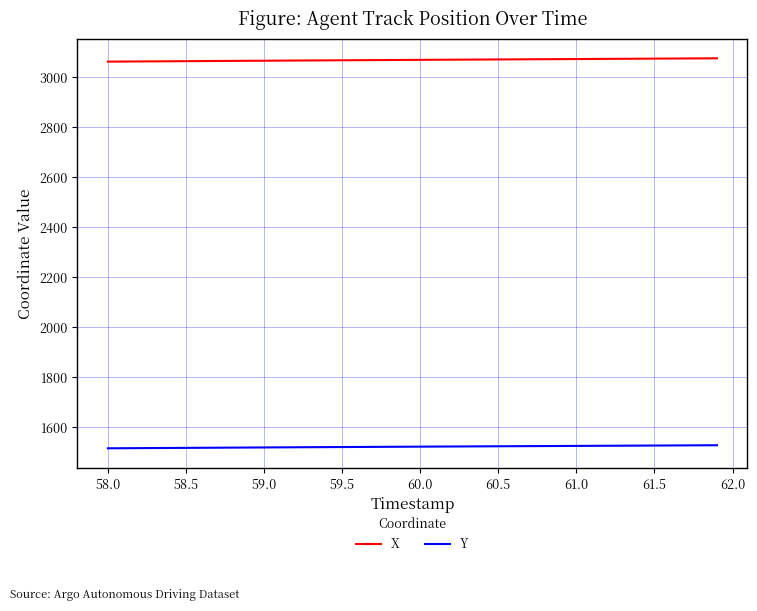

List the series in order of their overall mean, lowest first.

Y, X